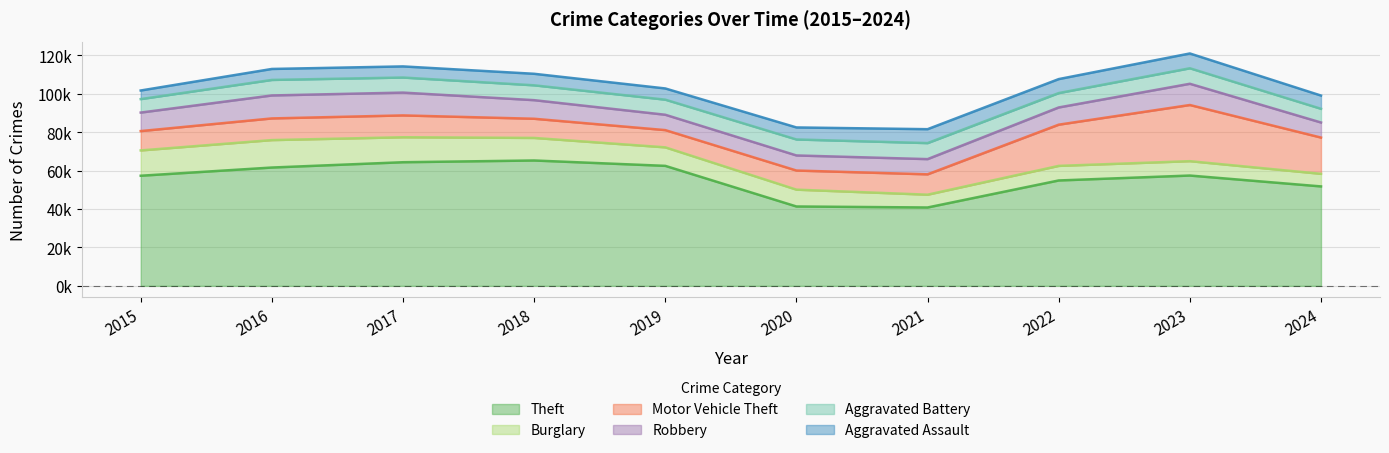

What is the approximate value of Burglary at 2016, to the nearest 100?

14300